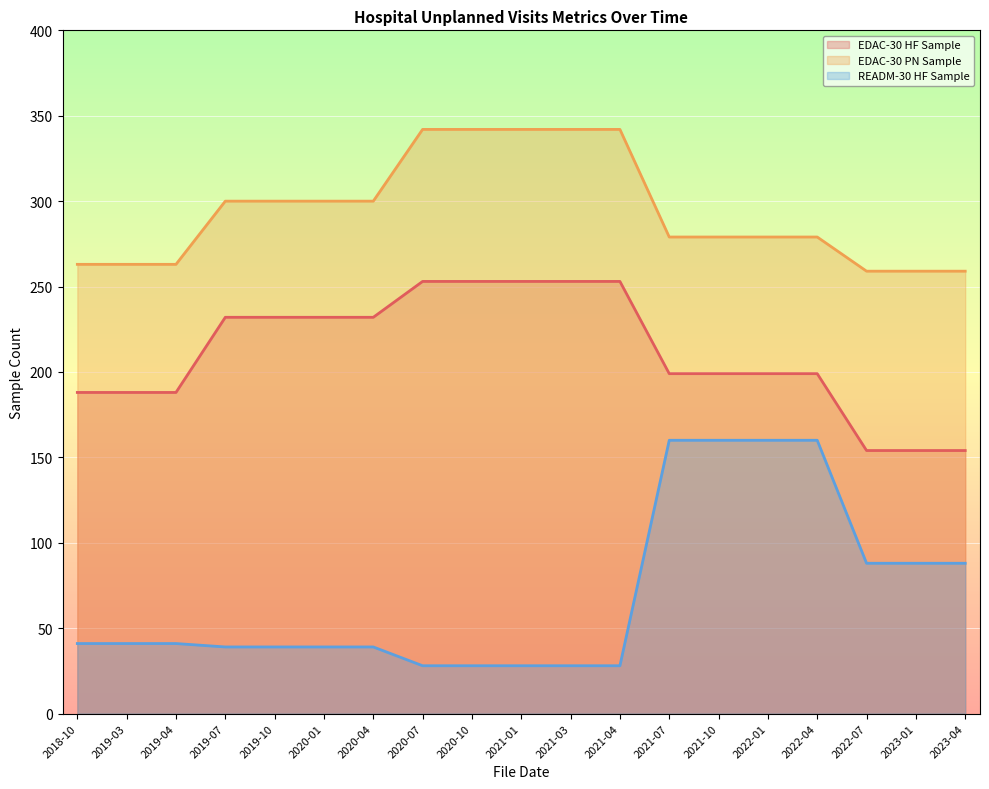

What is the total value across all series at 2019-04?

492